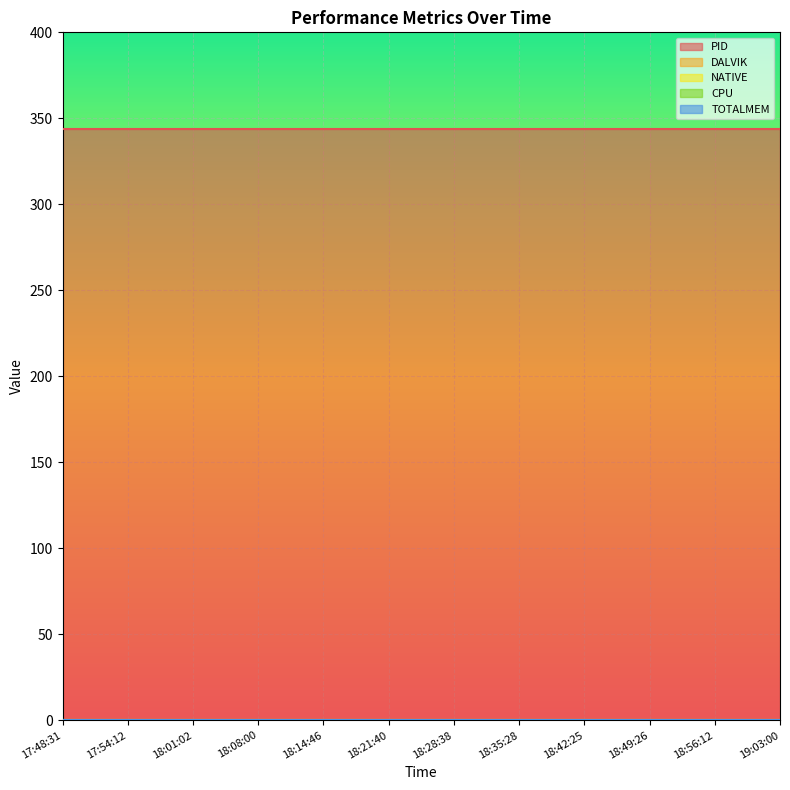

True or false: NATIVE and CPU cross at least once.

False